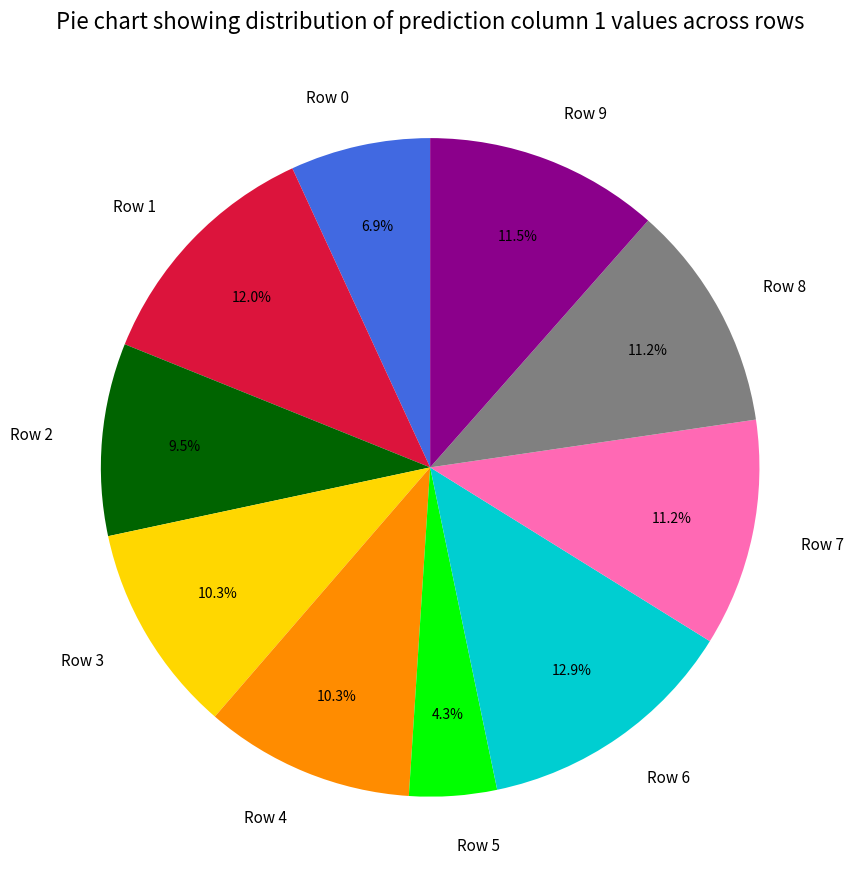

The Row 0 slice represents 22% of the pie. True or false?

False